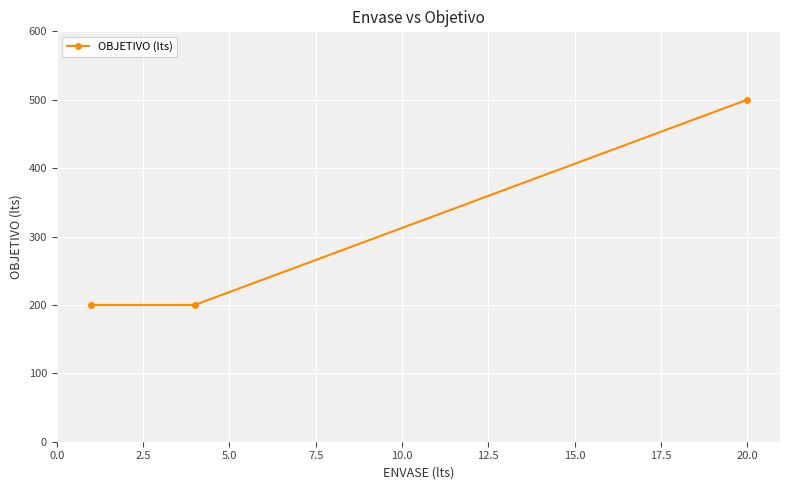

How many lines are shown in the chart?

1